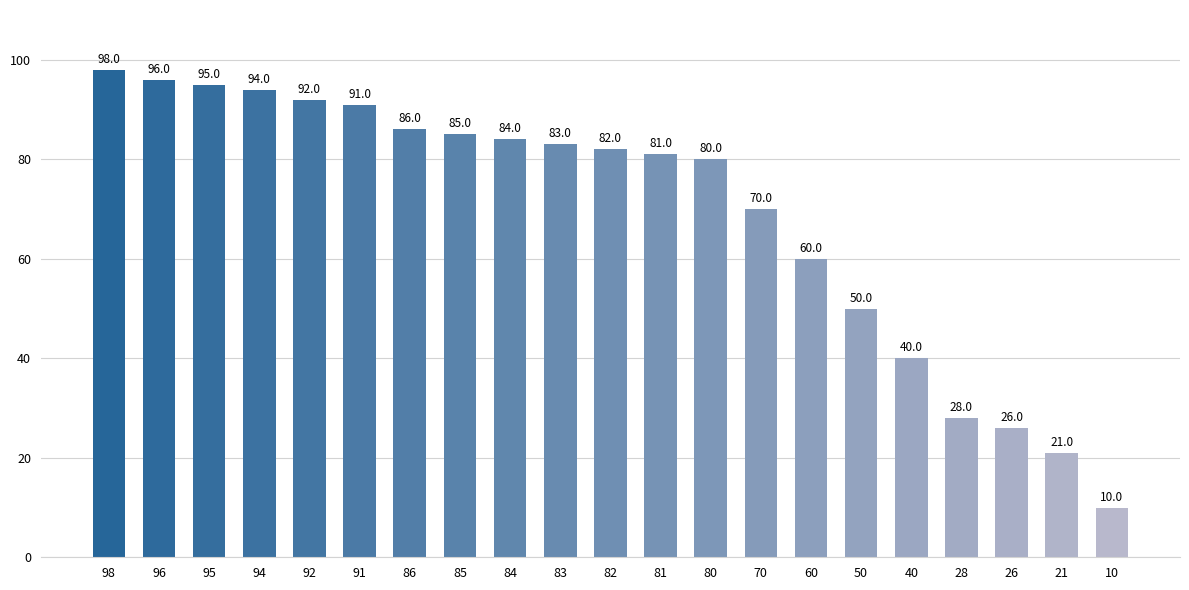

Where does the data first go above 82?

98